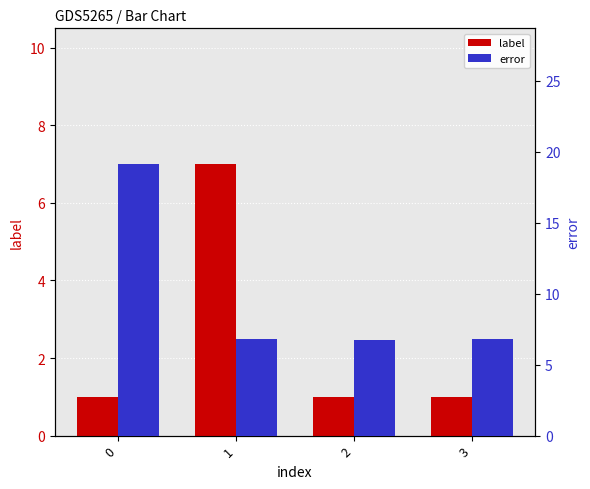

Reading left to right, extract all data points from this chart.

label: 0=1.0	1=7.0	2=1.0	3=1.0
error: 0=19.1	1=6.8	2=6.7	3=6.8